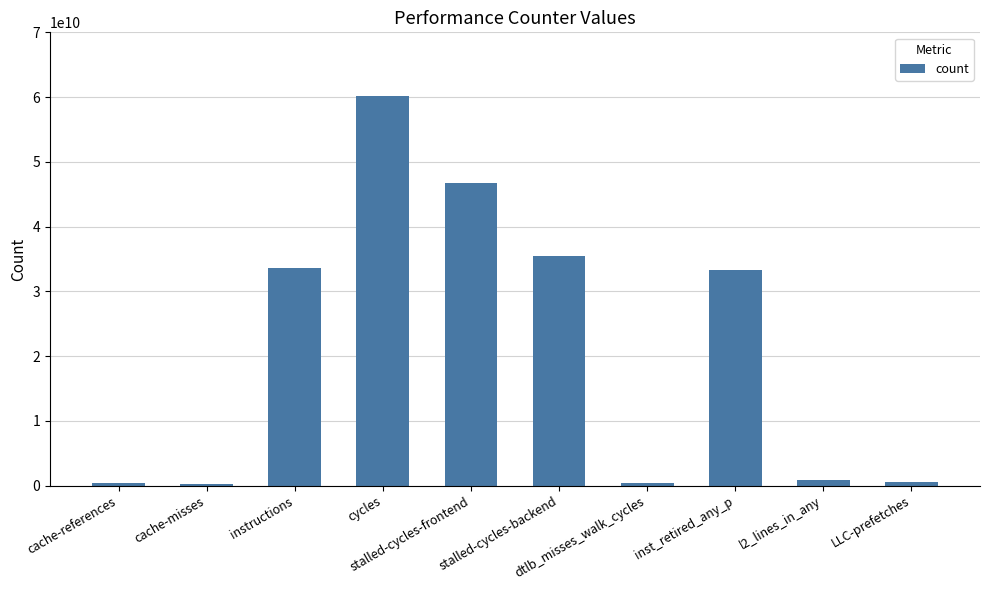

What is the value of the 4th bar from the left?

60116092470